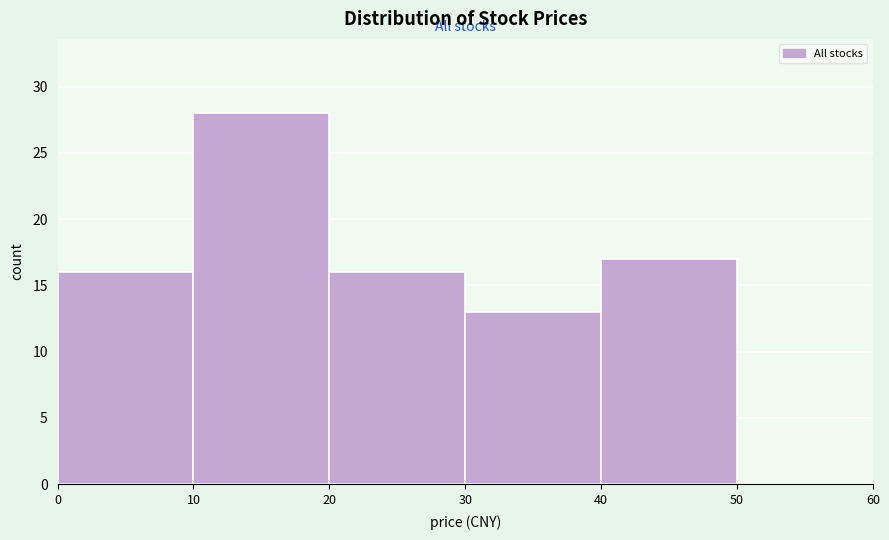

Reading left to right, list every bar in this chart as the range it spans on the x-axis followed by its height. The values are not printed on the chart, so give them approximately, as read against the axis.

0 to 10: 16
10 to 20: 28
20 to 30: 16
30 to 40: 13
40 to 50: 17
50 to 60: 0